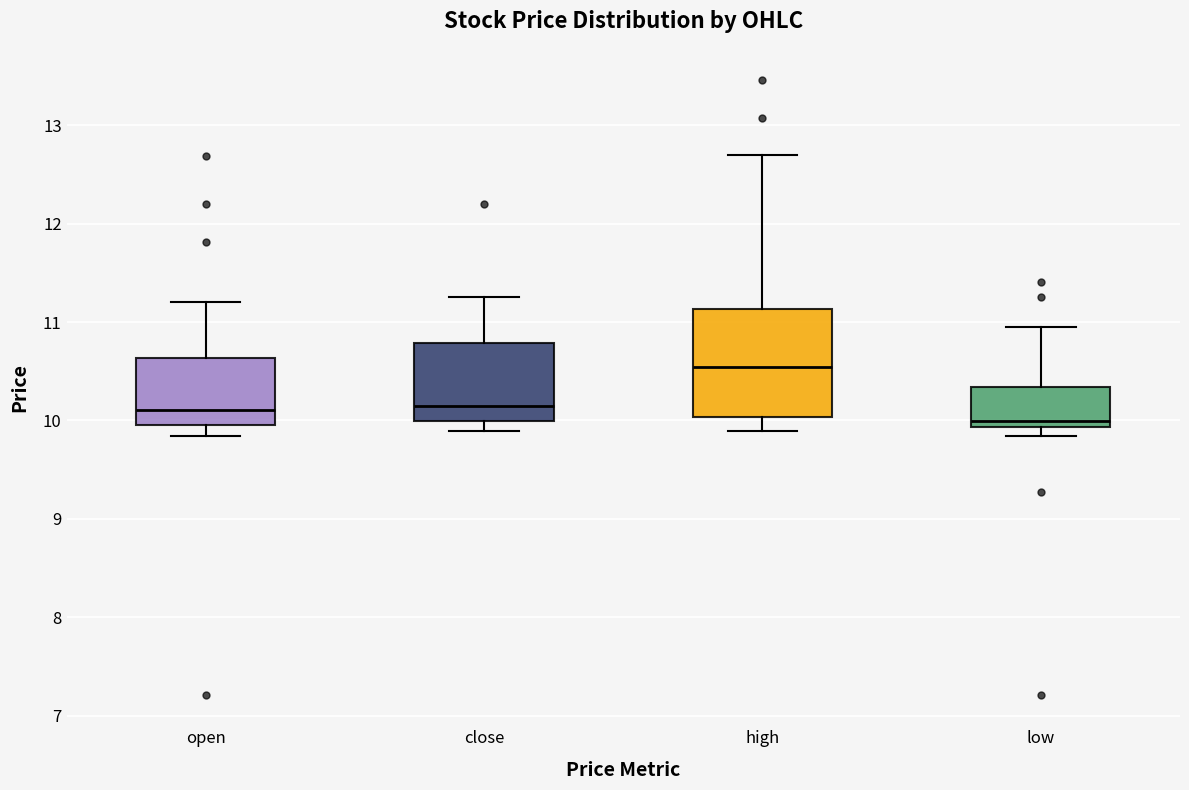

Which box has the lowest median line?

low